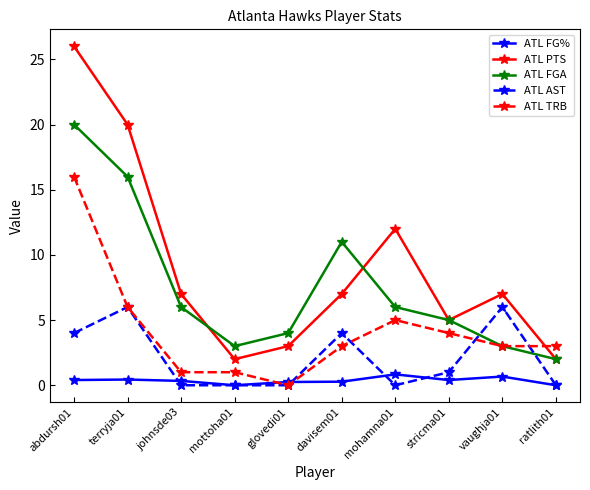

What is the spread (max minus min) of values at johnsde03?

7.0